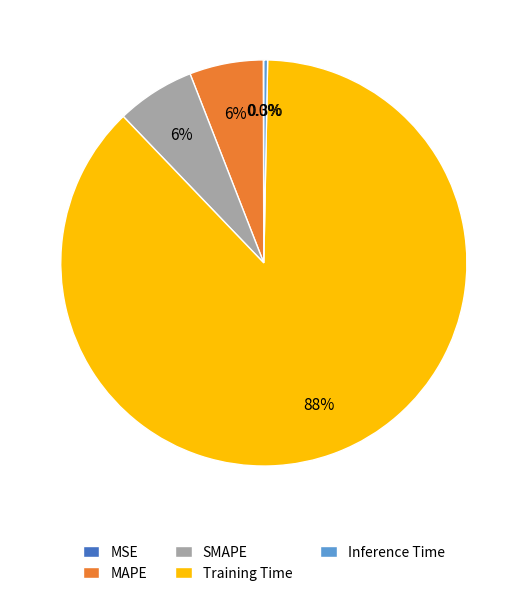

True or false: Training Time accounts for 80% of the total.

False